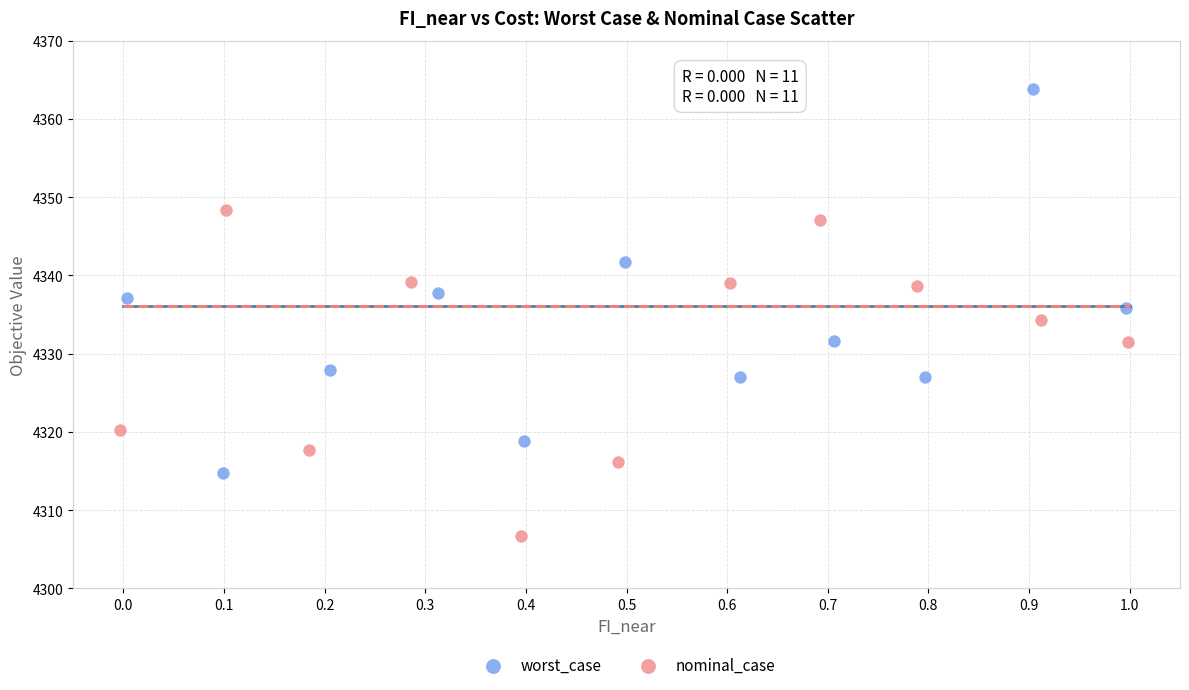

Which series contains the lowest Y value?

nominal_case